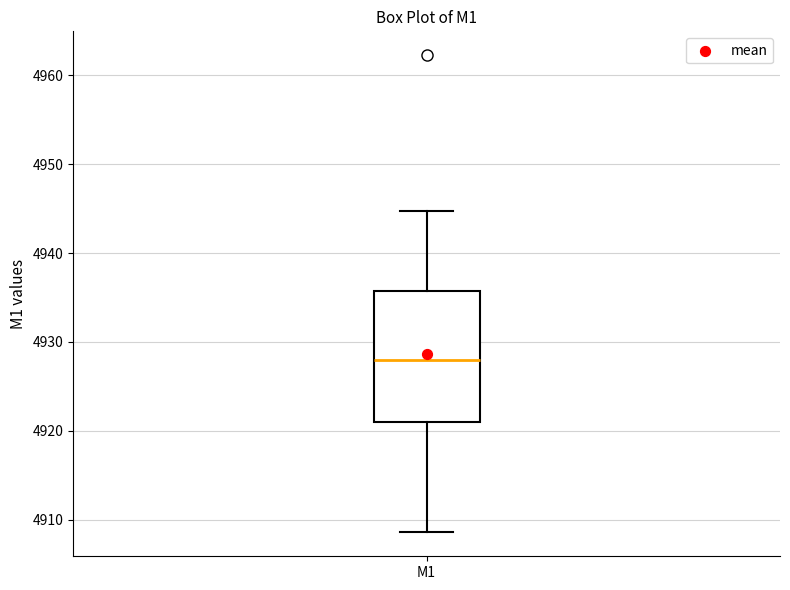

Transcribe this box plot: give where the median line is, the range the box spans, and where the two whiskers end, as read against the y-axis. The values are not printed on the chart, so give them approximately, as read against the axis.

median 4928, box 4921 to 4936, whiskers 4909 to 4945